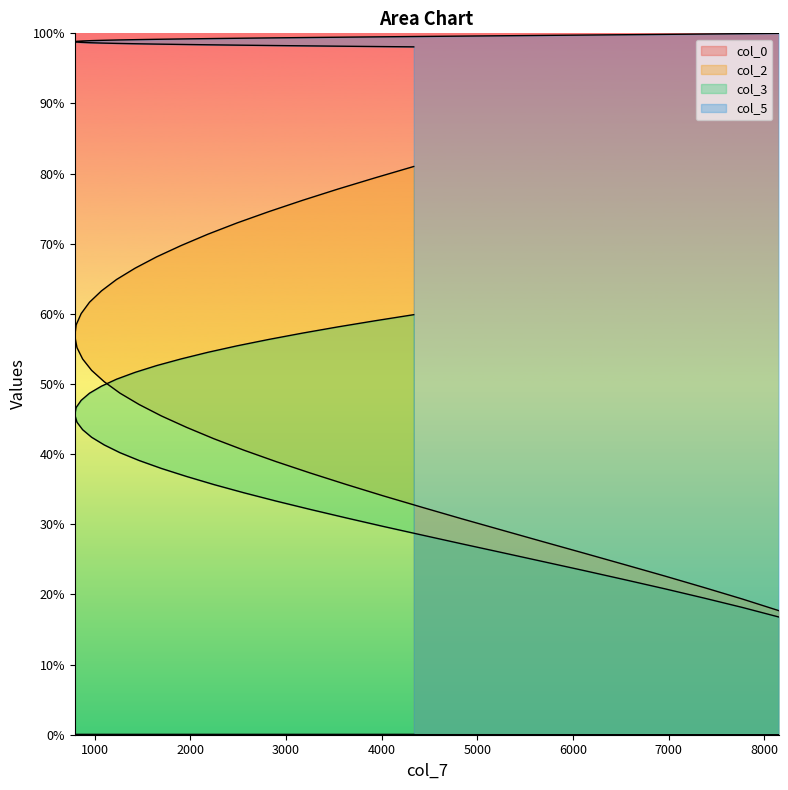

What position from the right is 4837?

32